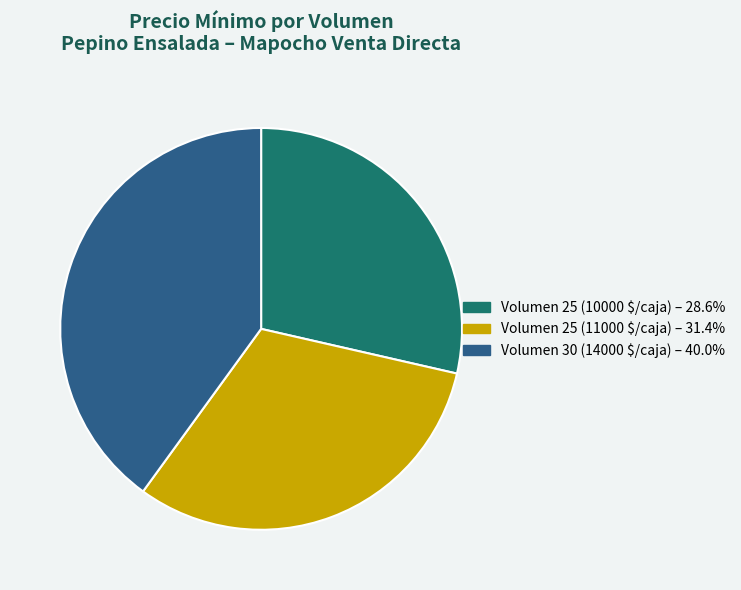

Is Volumen 30 (14000 $/caja) – 40.0% the majority of the pie?

No